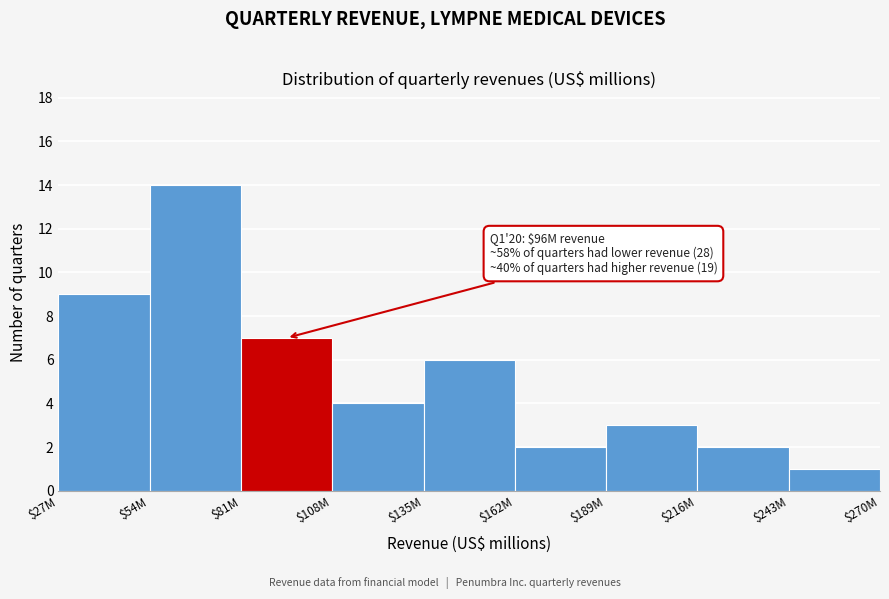

Reading left to right, transcribe all the data shown in this chart.

9	14	7	4	6	2	3	2	1